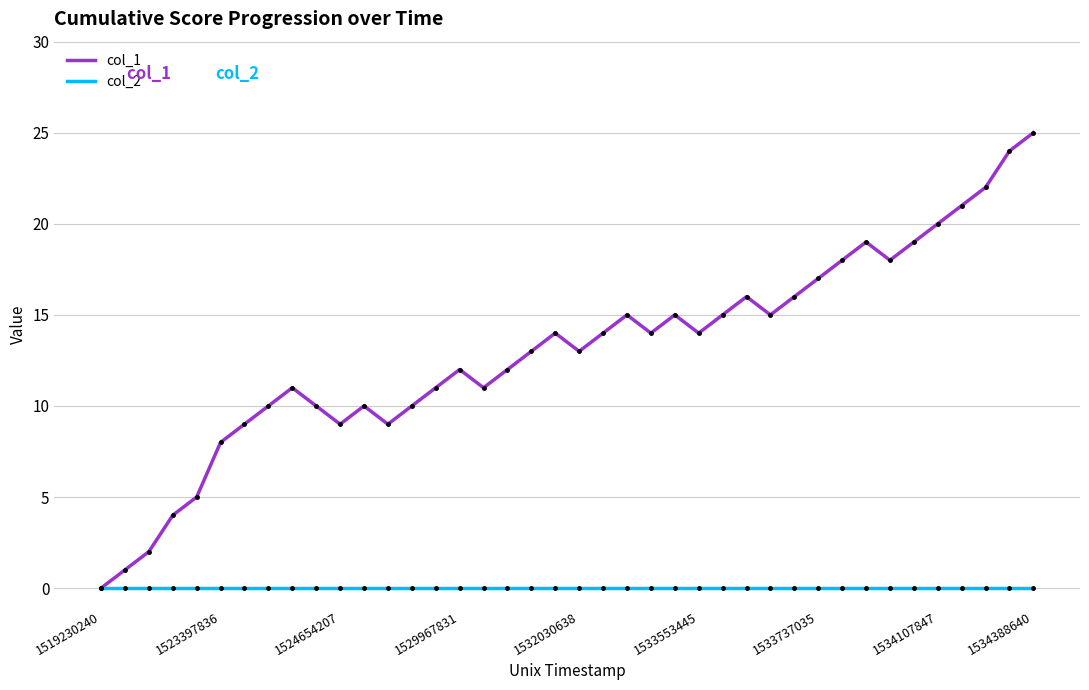

What is the greatest value displayed?

25